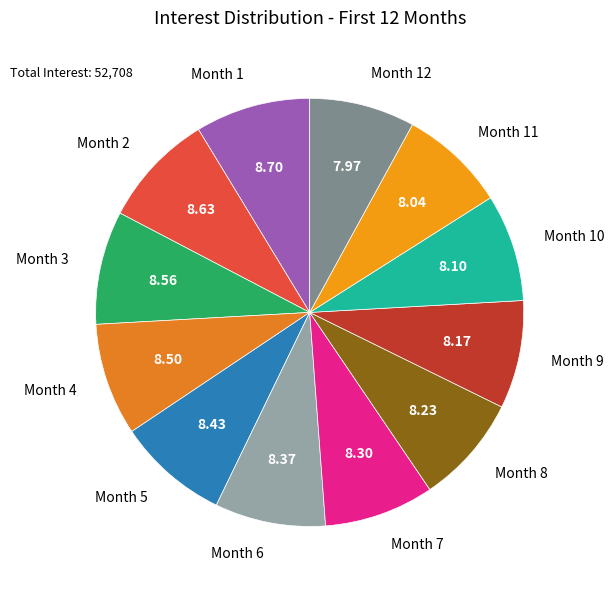

Does any single category account for the majority?

No